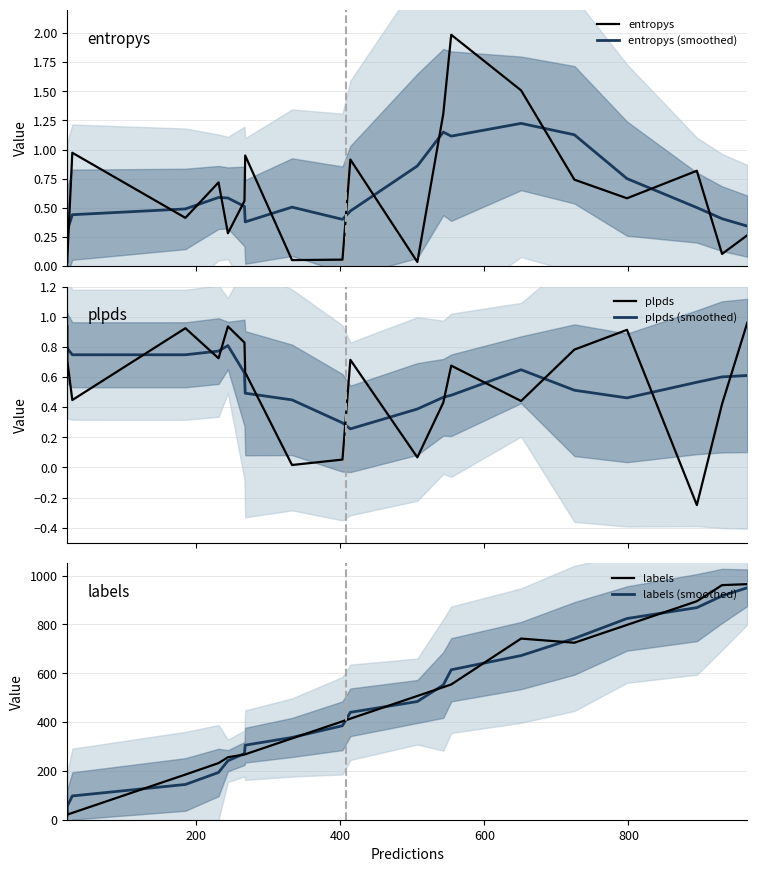

How many lines are shown in the chart?

6